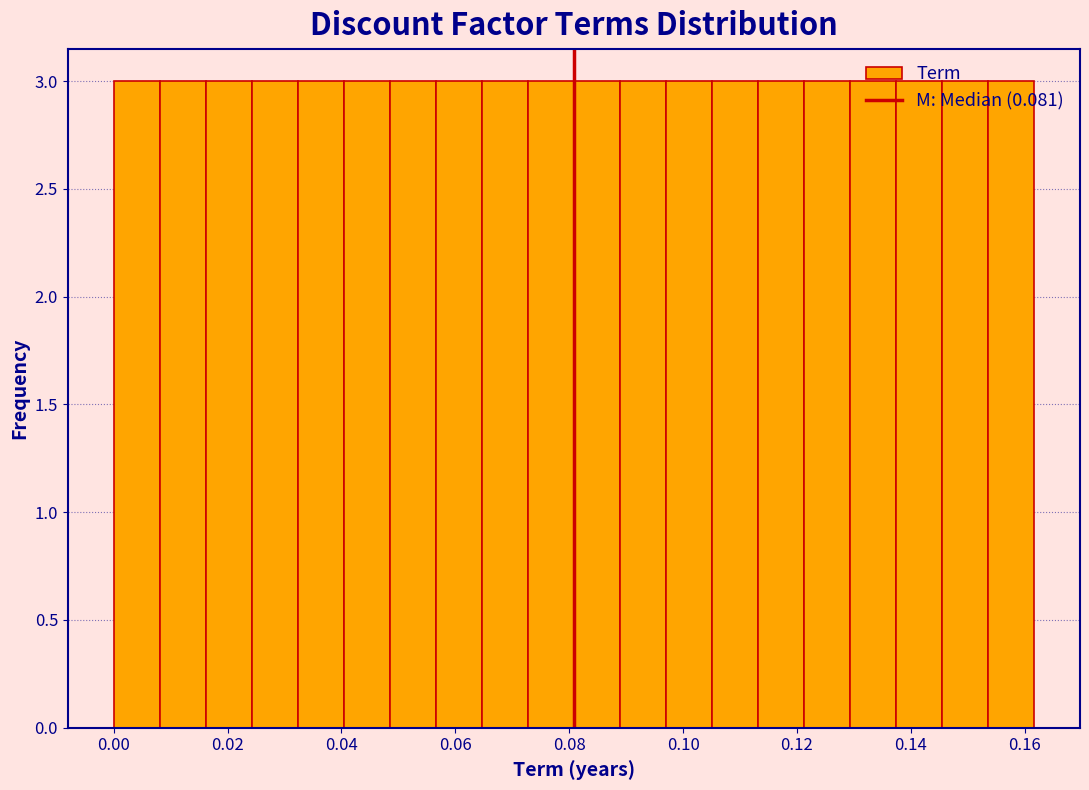

How tall is the bar that spans 0.016 to 0.024 on the x-axis? Neither the bar edges nor the heights are printed on the chart, so give them approximately, as read against the axes.

3